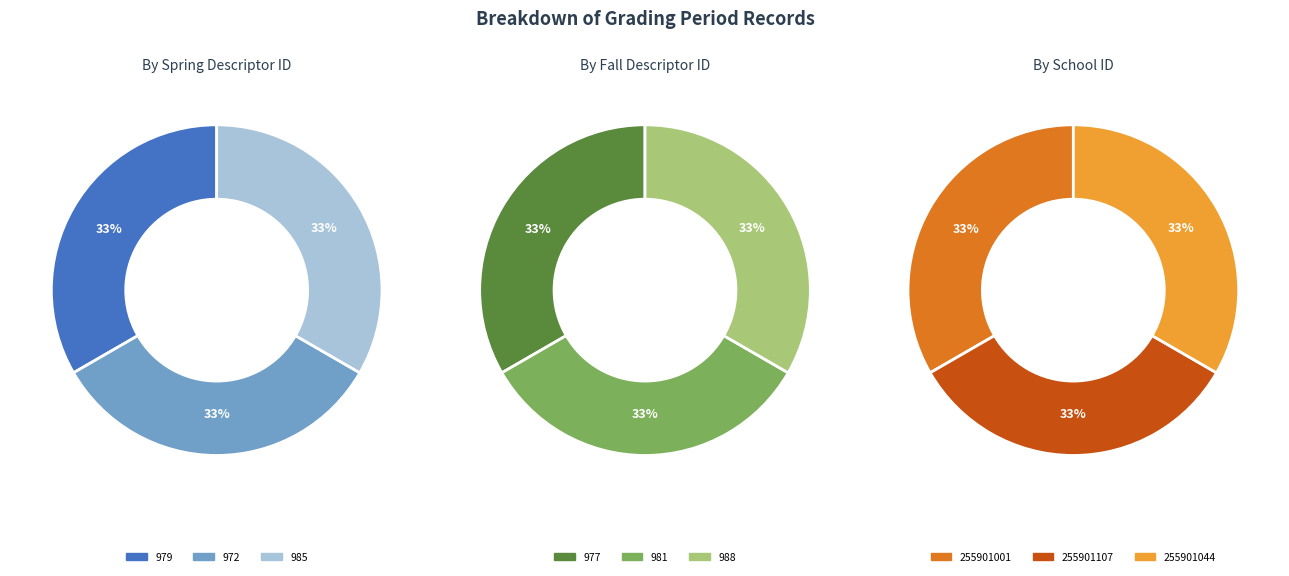

Rank the categories by value from highest to lowest.

985, 972, 979, 988, 981, 977